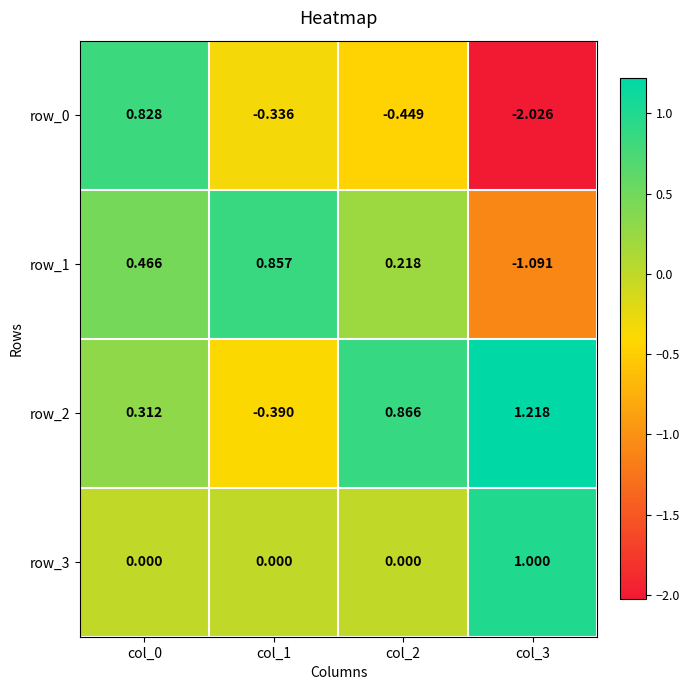

What is the total value across all series at col_1?

0.1